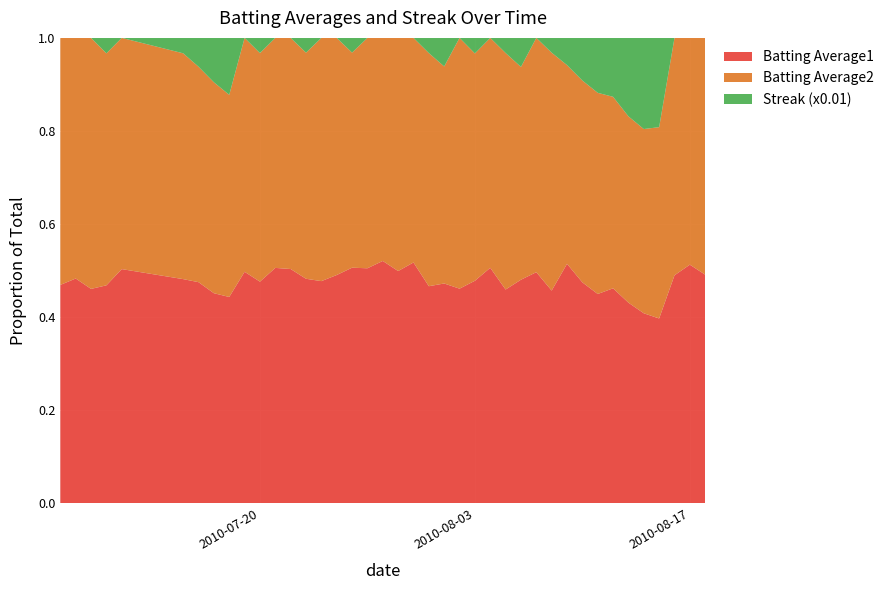

Reading right to left, list all the values displayed in this chart.

Batting Average1: 39=0.3	38=0.3	37=0.3	36=0.3	35=0.3	34=0.3	33=0.4	32=0.3	31=0.3	30=0.4	29=0.3	28=0.3	27=0.3	26=0.3	25=0.3	24=0.3	23=0.3	22=0.3	21=0.3	20=0.3	19=0.3	18=0.3	17=0.3	16=0.3	15=0.3	14=0.3	13=0.3	12=0.3	11=0.3	10=0.3	9=0.3	8=0.3	7=0.3	6=0.3	5=0.3	4=0.3	3=0.3	2=0.3	1=0.3	0=0.3
Batting Average2: 39=0.3	38=0.3	37=0.3	36=0.3	35=0.3	34=0.3	33=0.3	32=0.3	31=0.3	30=0.3	29=0.3	28=0.3	27=0.3	26=0.3	25=0.3	24=0.3	23=0.3	22=0.3	21=0.3	20=0.3	19=0.3	18=0.3	17=0.3	16=0.3	15=0.3	14=0.3	13=0.3	12=0.3	11=0.3	10=0.3	9=0.3	8=0.3	7=0.3	6=0.3	5=0.3	4=0.3	3=0.3	2=0.3	1=0.3	0=0.3
Streak (x0.01): 39=0.0	38=0.0	37=0.0	36=0.1	35=0.1	34=0.1	33=0.1	32=0.1	31=0.1	30=0.0	29=0.0	28=0.0	27=0.0	26=0.0	25=0.0	24=0.0	23=0.0	22=0.0	21=0.0	20=0.0	19=0.0	18=0.0	17=0.0	16=0.0	15=0.0	14=0.0	13=0.0	12=0.0	11=0.0	10=0.0	9=0.0	8=0.1	7=0.1	6=0.0	5=0.0	4=0.0	3=0.0	2=0.0	1=0.0	0=0.0